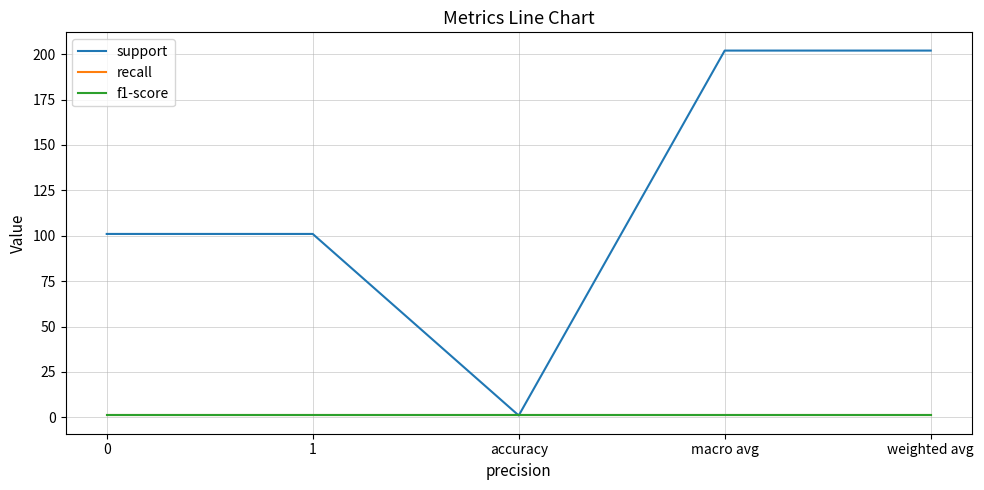

Is this an area chart (filled region under the line)?

No